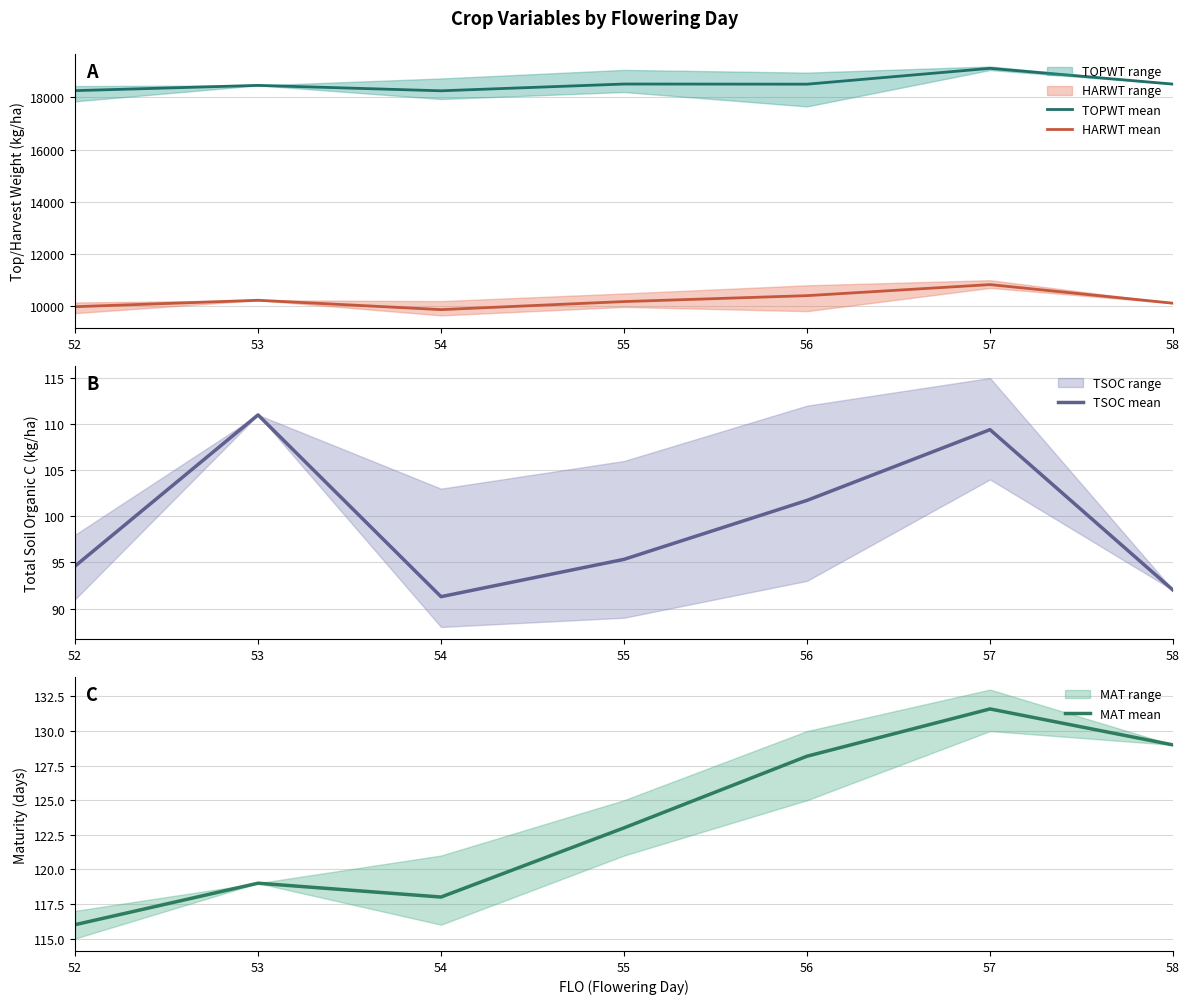

Where is the first local minimum for TOPWT mean?

54